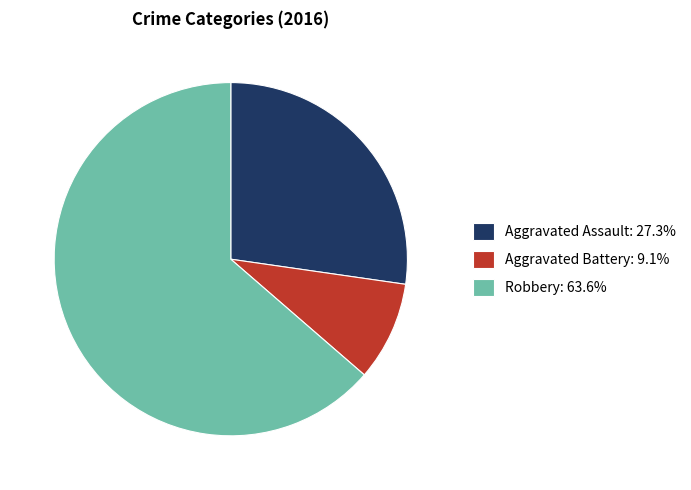

Is the sum of Aggravated Assault: 27.3% and Robbery: 63.6% greater than half?

Yes